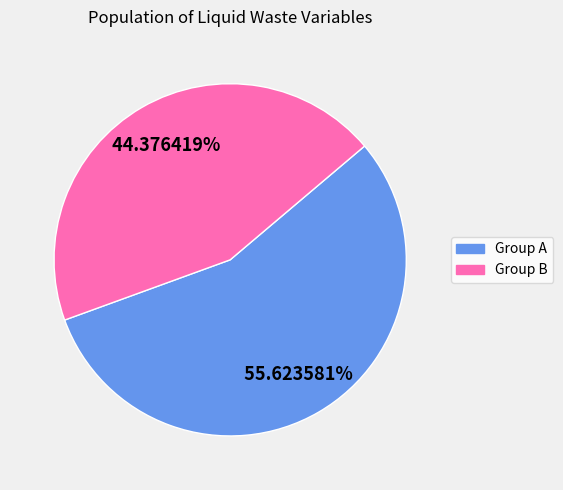

Is there any slice that represents more than half of the pie?

Yes